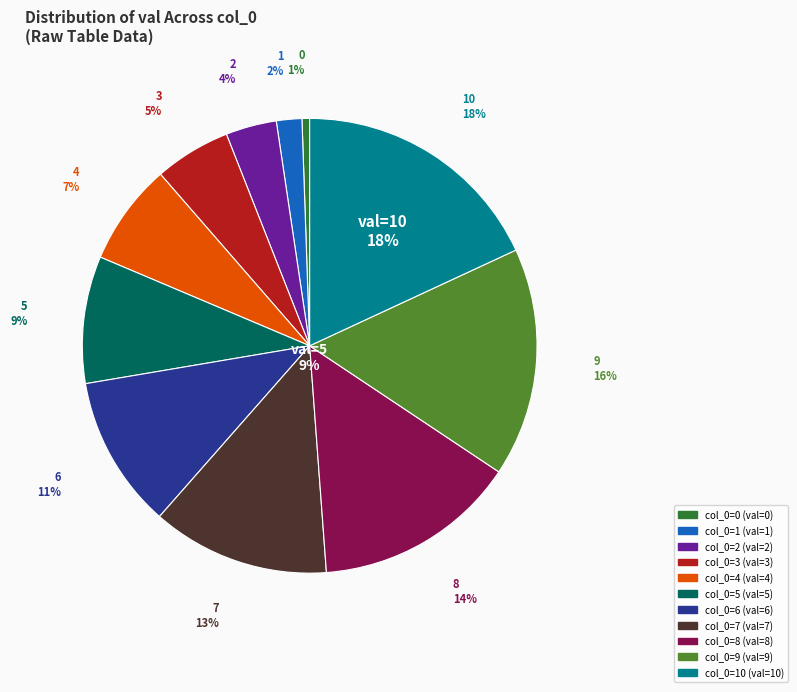

What is the total percentage of 4 and 8?

21.8%